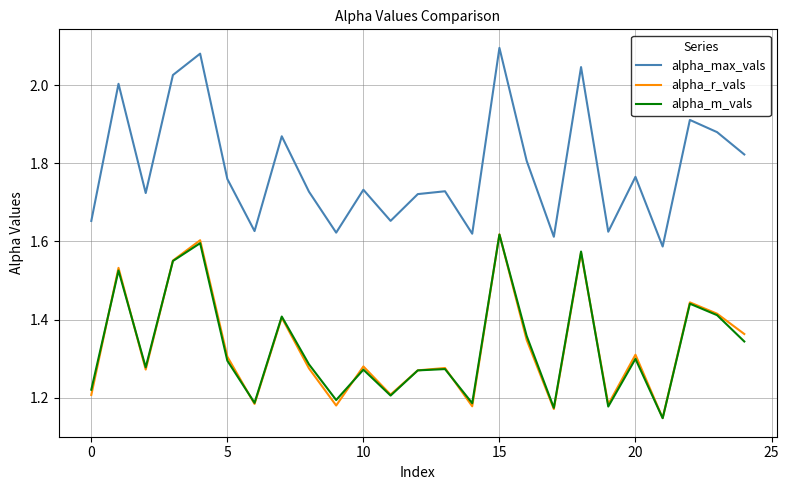

True or false: alpha_max_vals and alpha_m_vals cross at least once.

False